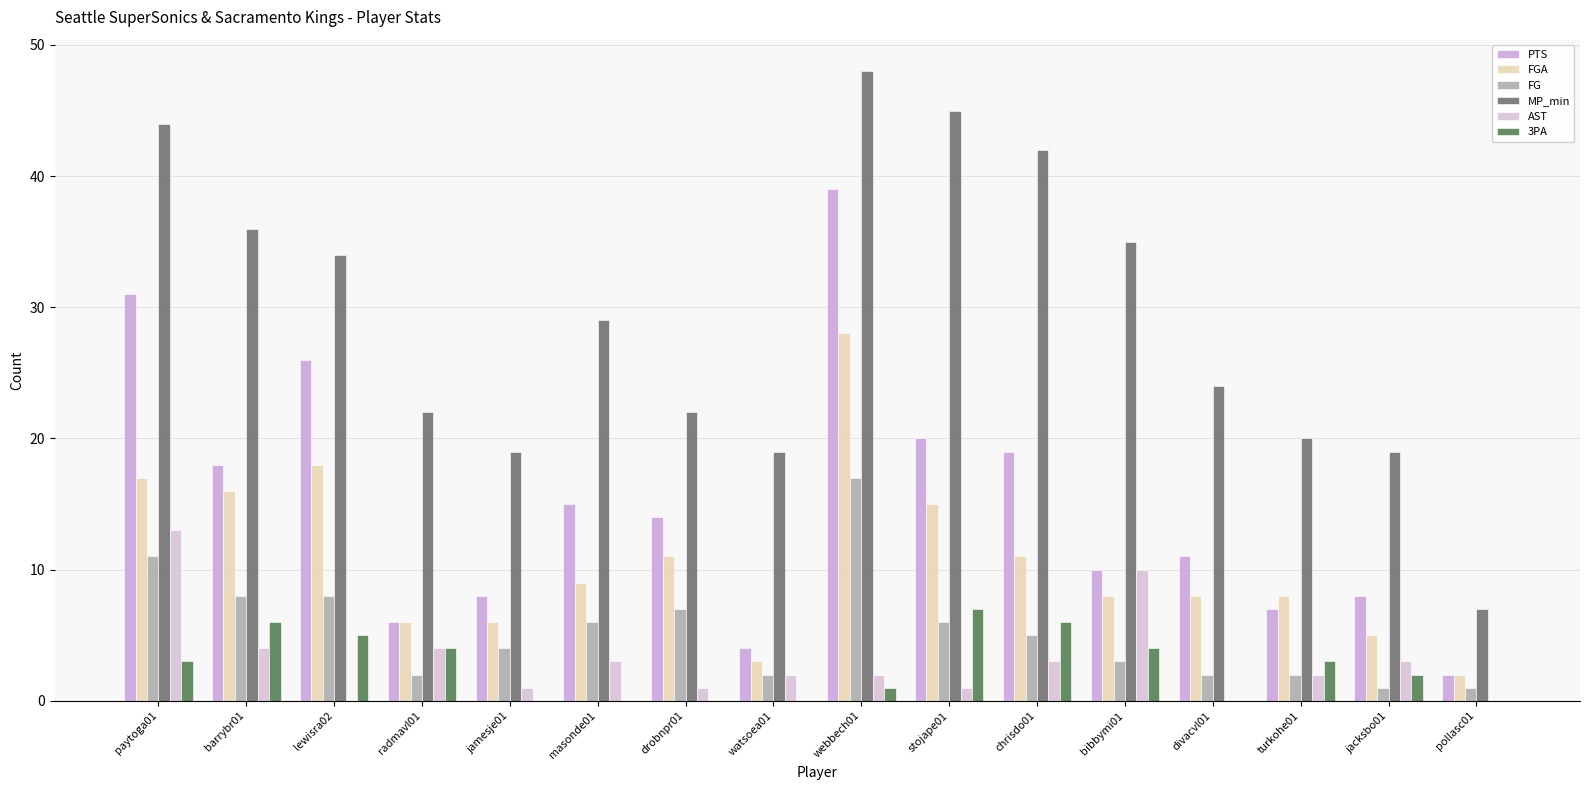

What is the value of the PTS bar at the 10th from the left?

20